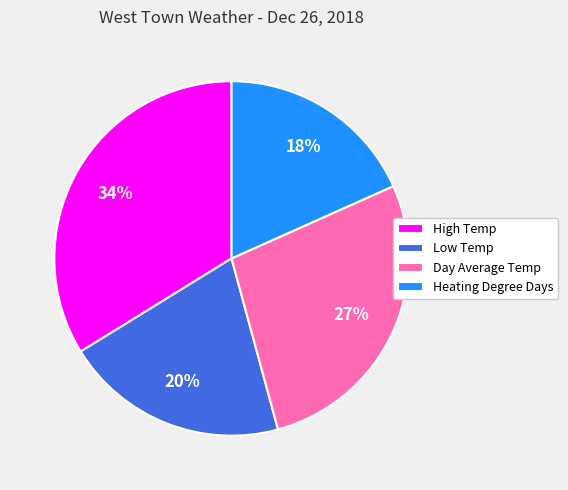

How many slices are in this pie chart?

4